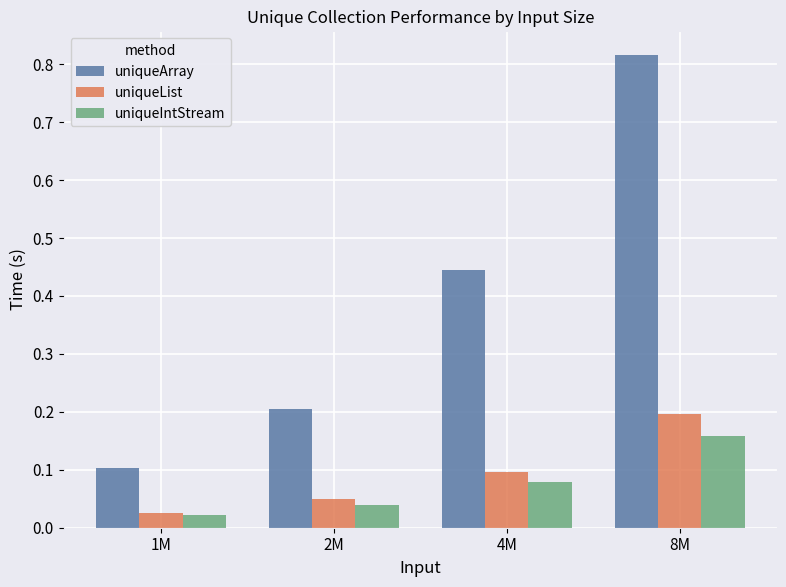

Is it true that uniqueList equals 0.1 at 4M?

True